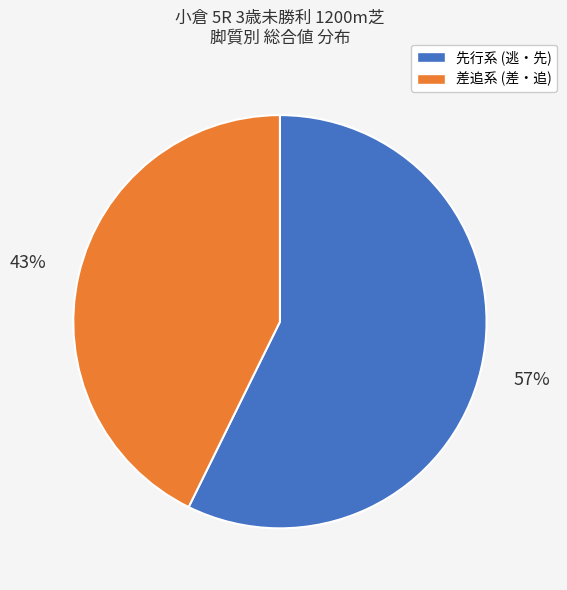

How many segments does this pie chart have?

2